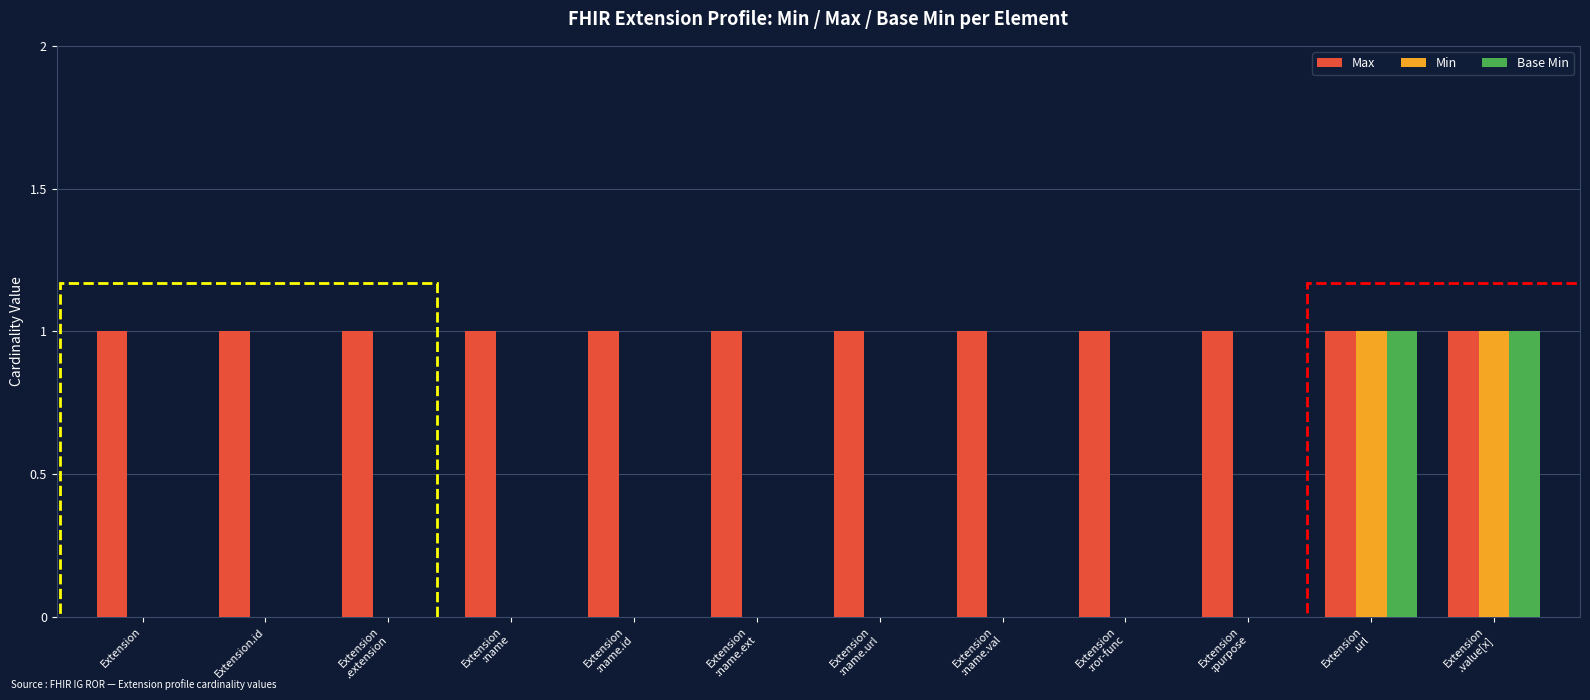

Which series has the largest total across all categories?

Max